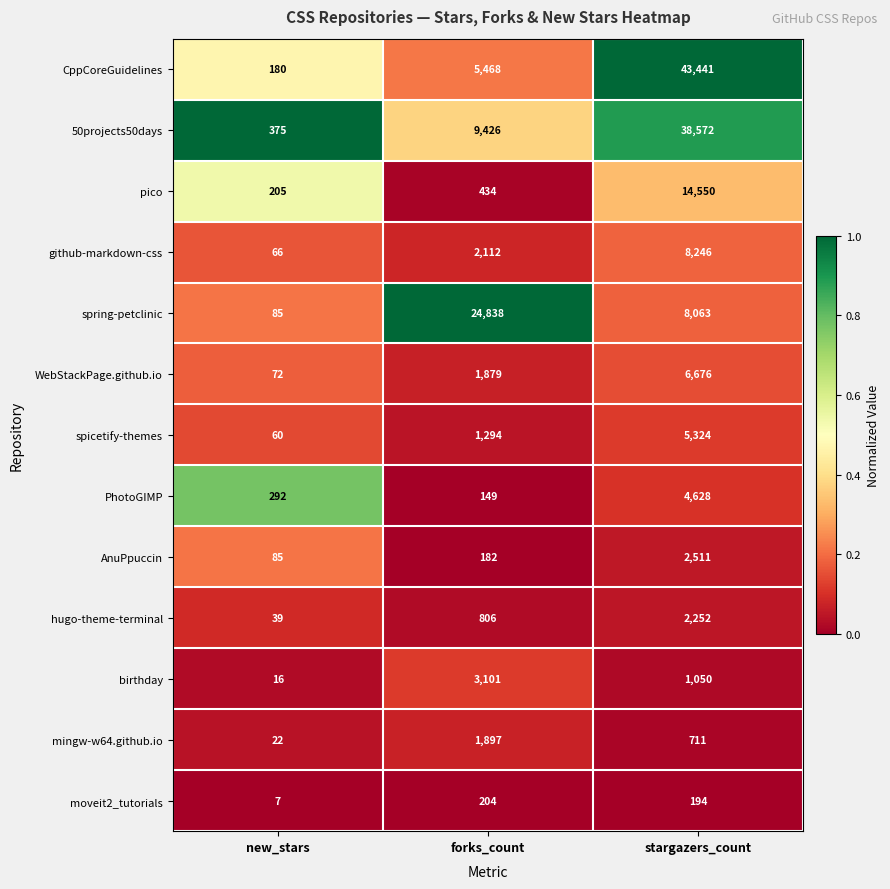

The value of PhotoGIMP at forks_count is 43. True or false?

False